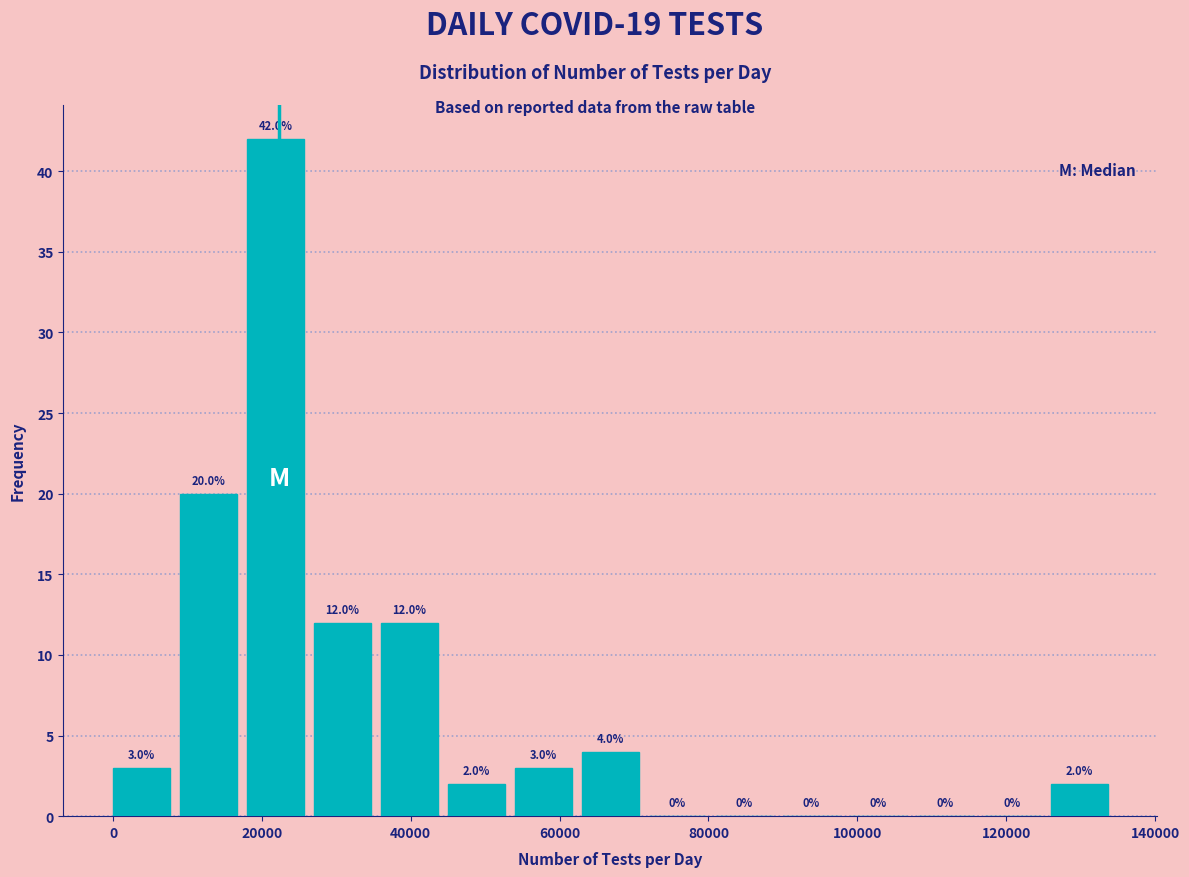

Reading left to right, list every bar in this chart as the range it spans on the x-axis followed by its height. The bar edges are not printed on the chart, so give them approximately, as read against the axis.

0 to 9000: 3.0
9000 to 18000: 20.0
18000 to 27000: 42.0
27000 to 36000: 12.0
36000 to 45000: 12.0
45000 to 54000: 2.0
54000 to 63000: 3.0
63000 to 72000: 4.0
72000 to 81000: 0.0
81000 to 90000: 0.0
90000 to 99000: 0.0
99000 to 108000: 0.0
108000 to 117000: 0.0
117000 to 126000: 0.0
126000 to 135000: 2.0